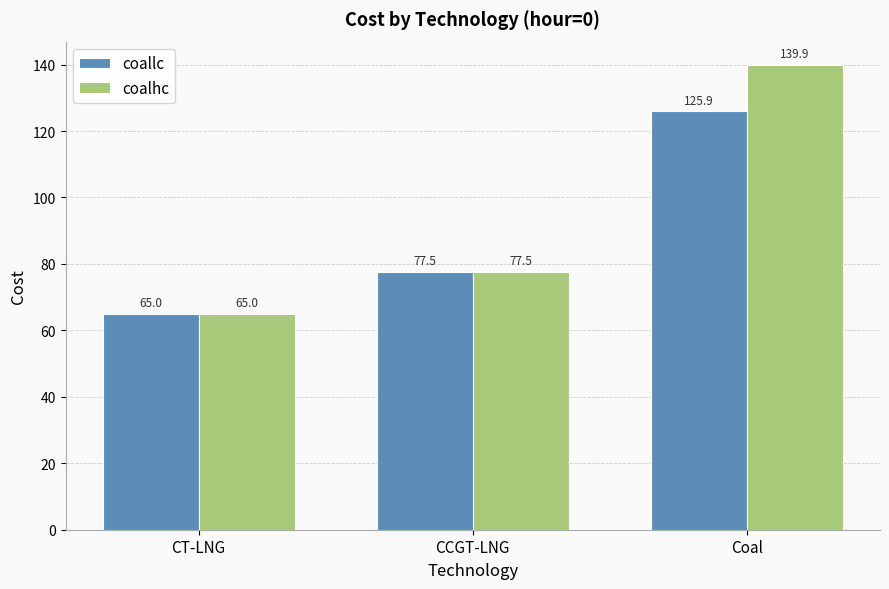

Which series changed the most between CCGT-LNG and Coal?

coalhc